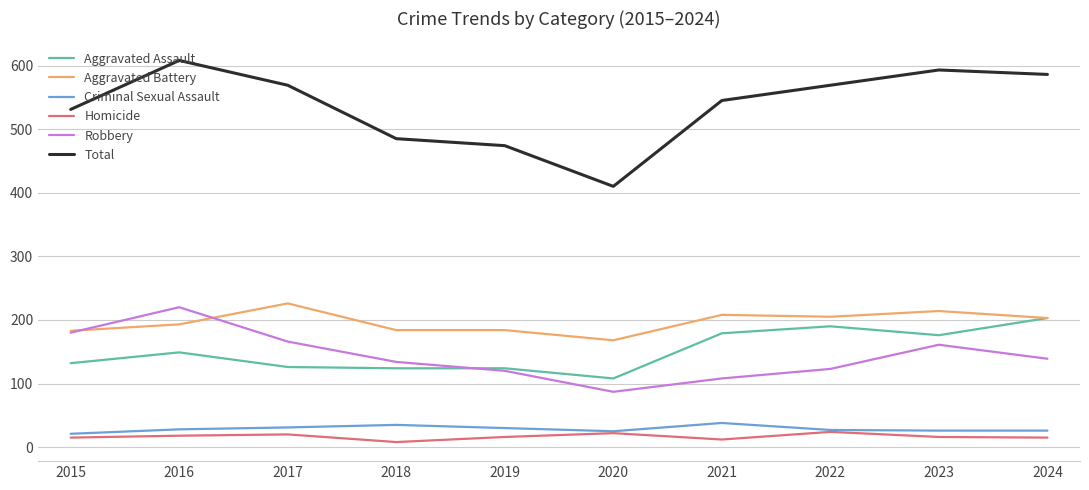

The value of Aggravated Battery at 2016 is 122. True or false?

False